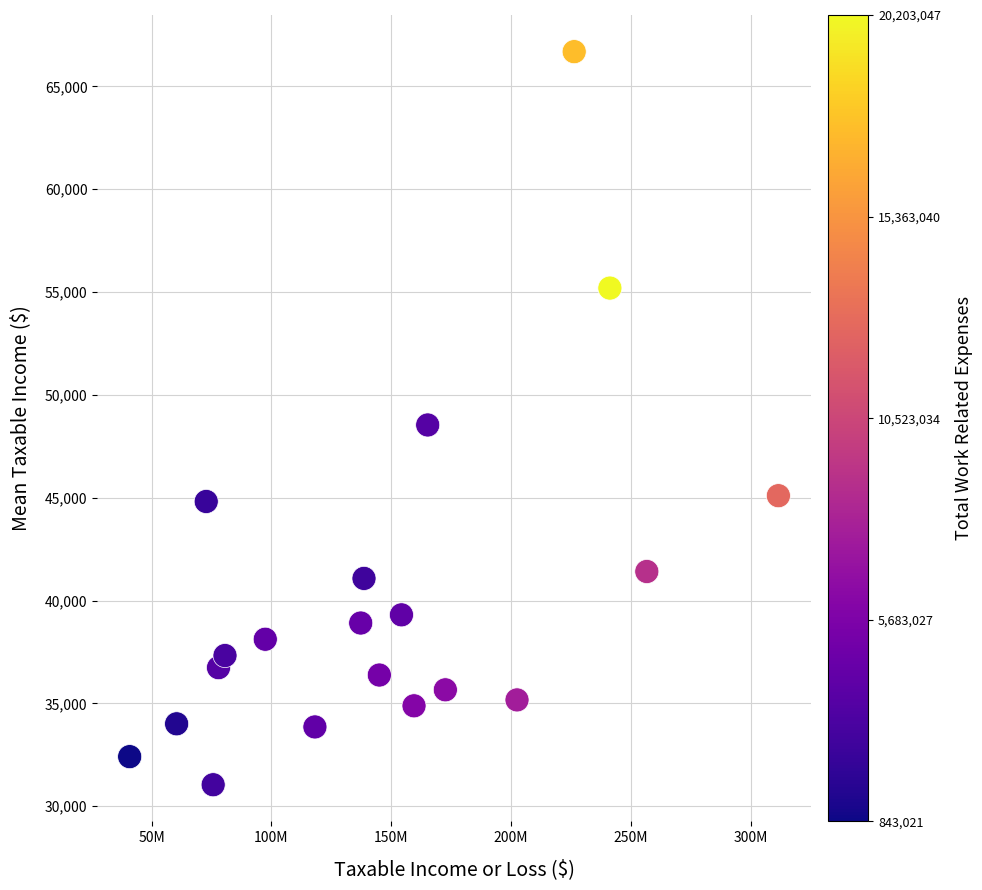

What is the range of Y values (max minus min)?

35649